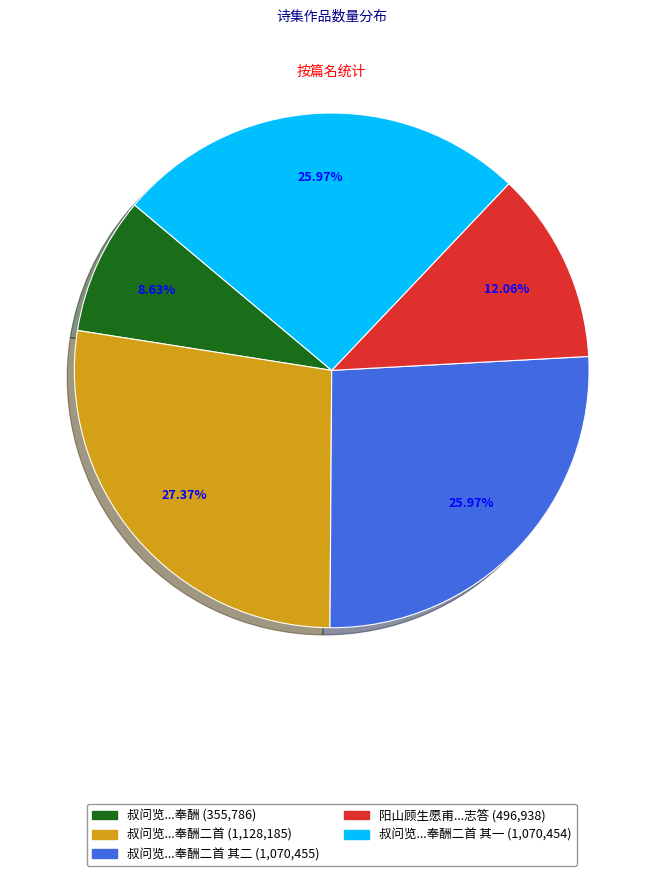

Combined, what portion of the pie is 叔问览北山小集用叶左丞韵辱惠佳篇推与过情良深愧戢谨次韵奉酬 and 叔问览北山小集用叶左丞韵辱惠佳篇推与过情良深愧戢谨次韵奉酬二首 其一?

34.6%